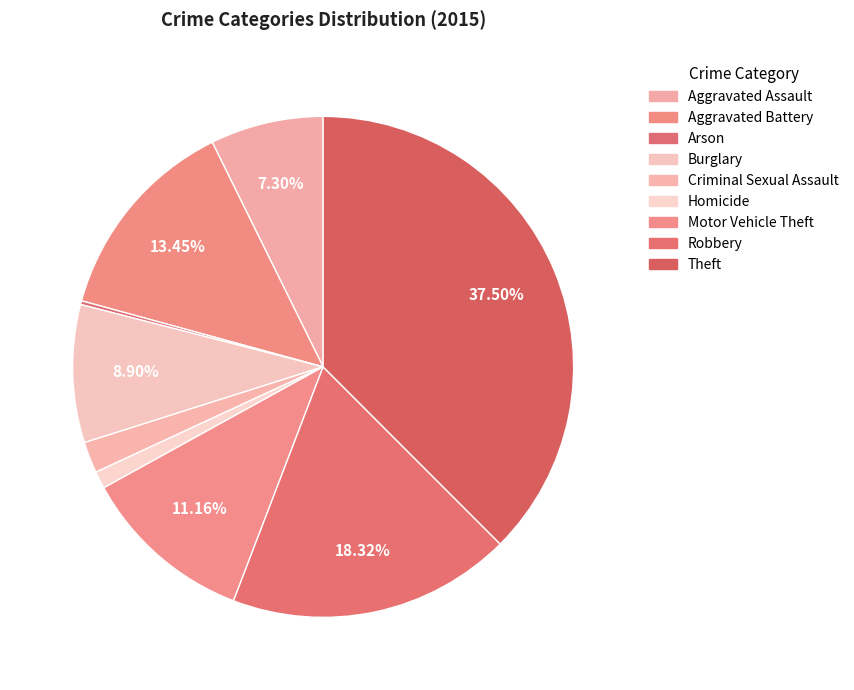

To the nearest percent, what is the difference between the largest and smallest slice percentages?

37%